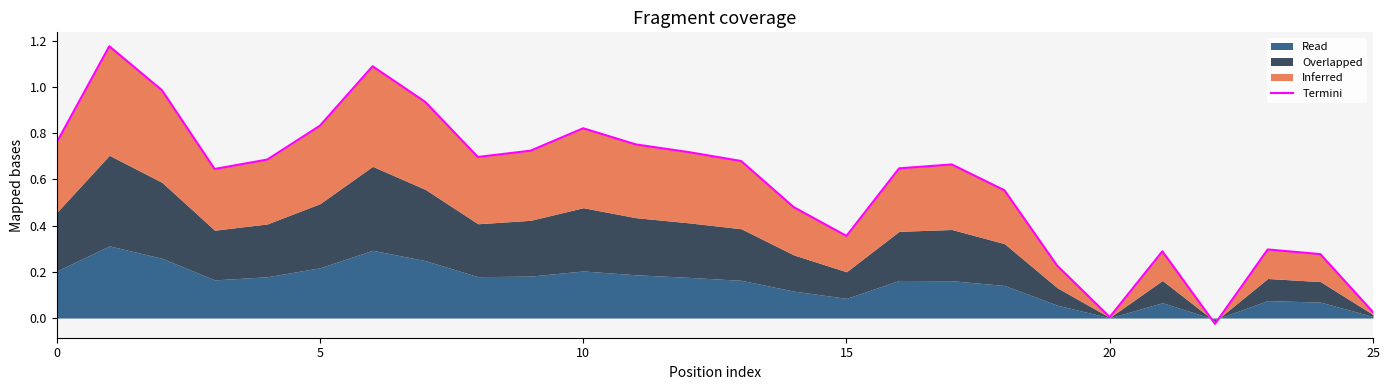

Between 16 and 14, which is larger?

16